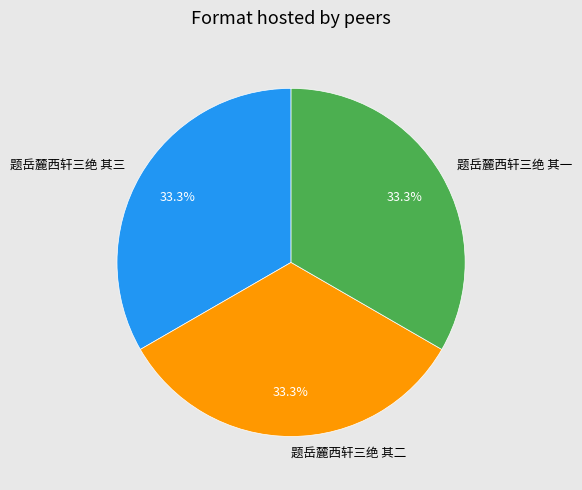

To the nearest percent, what percentage of the pie is 题岳麓西轩三绝 其三?

33%